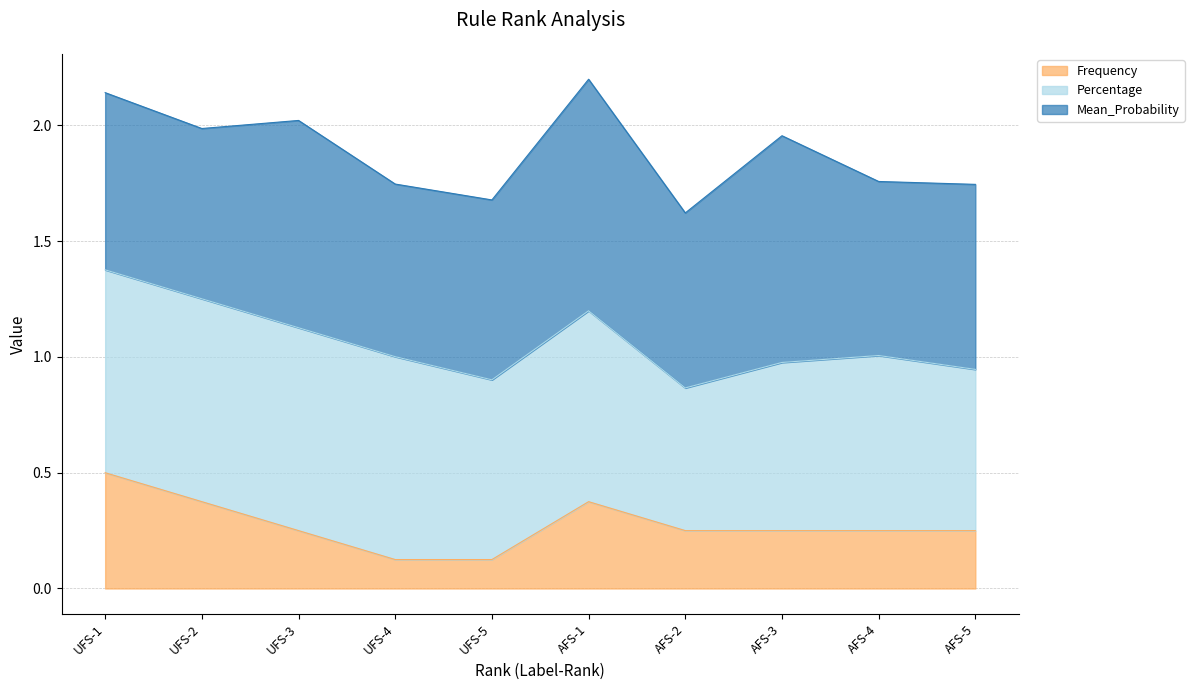

At how many categories does at least one series exceed 2?

3